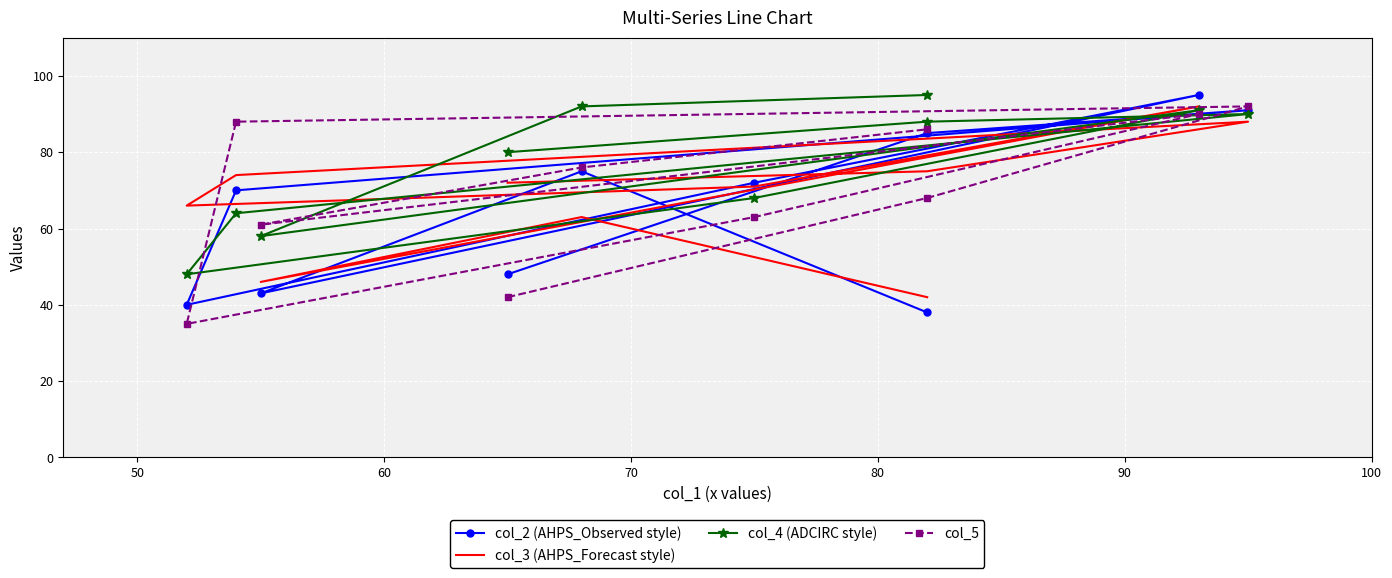

What is the difference between the maximum and minimum values in the col_4 (ADCIRC style) series?

47